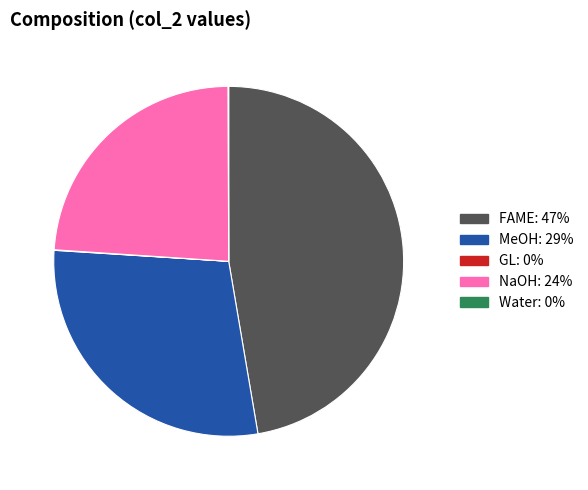

Which category has the biggest portion of the pie?

FAME